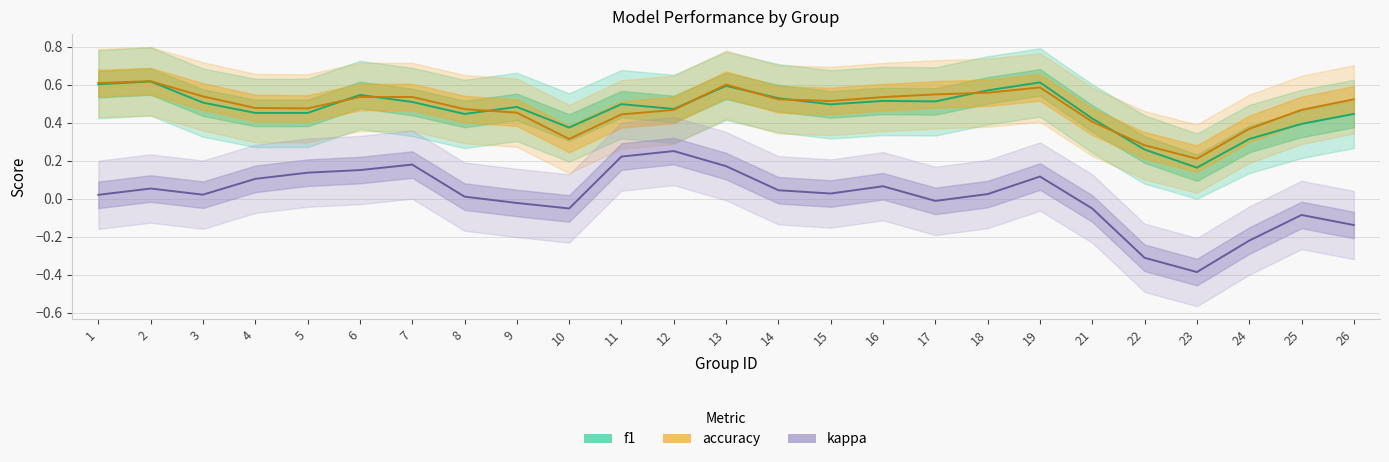

At which category does the chart reach its minimum across all series?

23